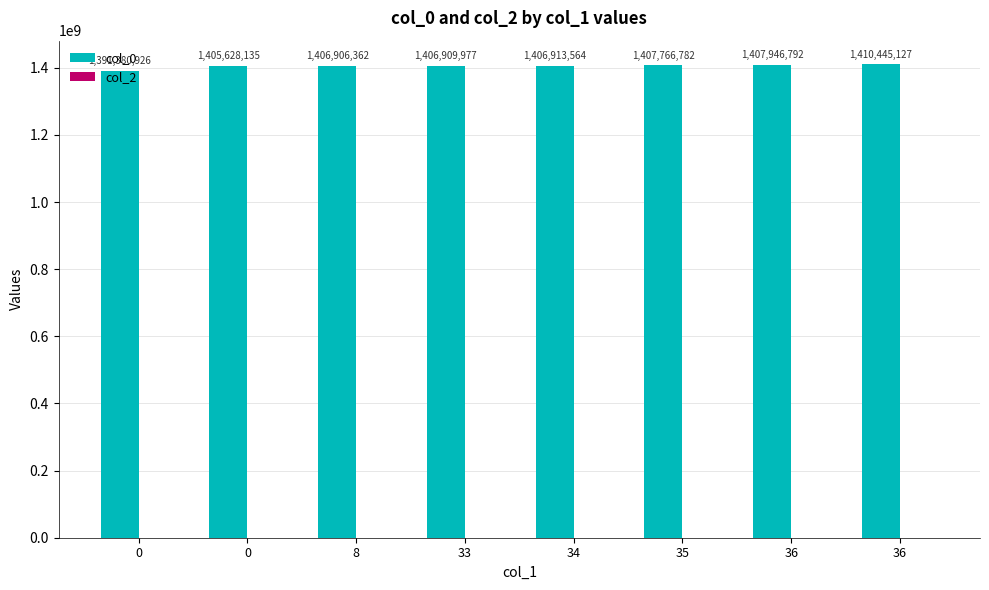

How many bars are there in total?

8